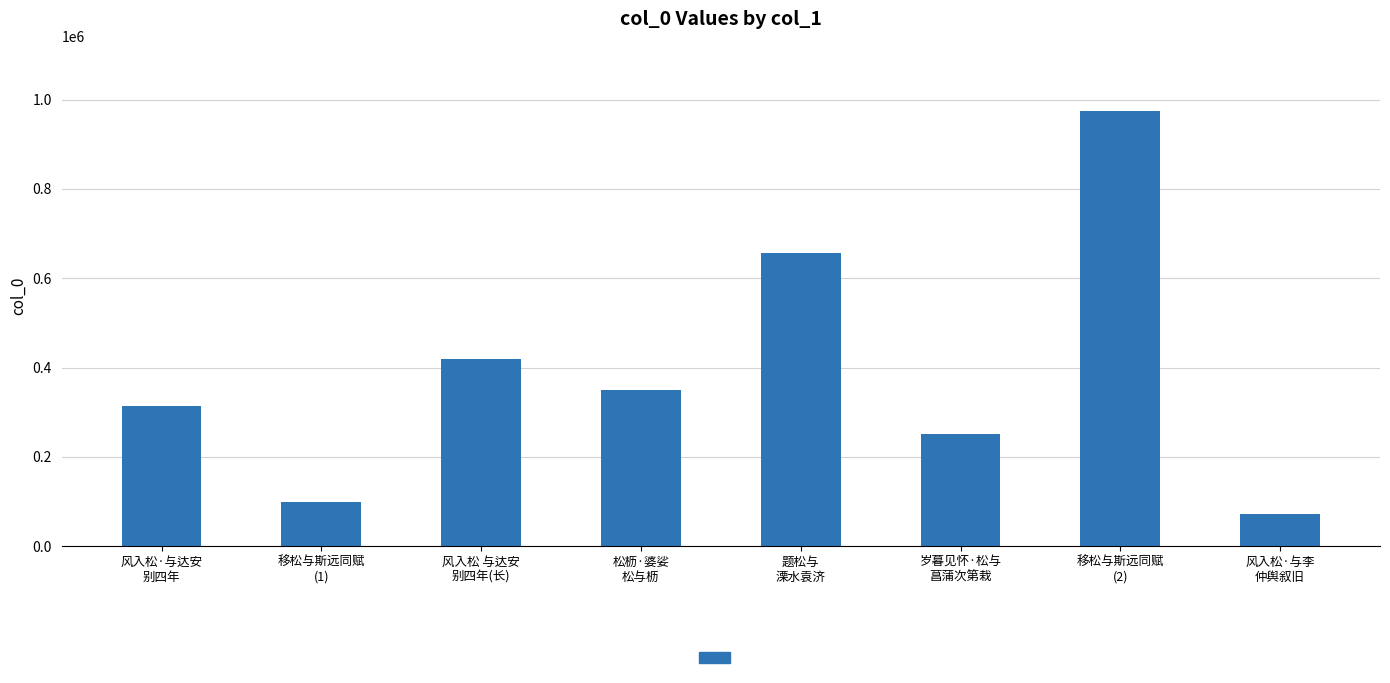

What is the label of the 3rd bar from the left?

风入松 与达安
别四年(长)